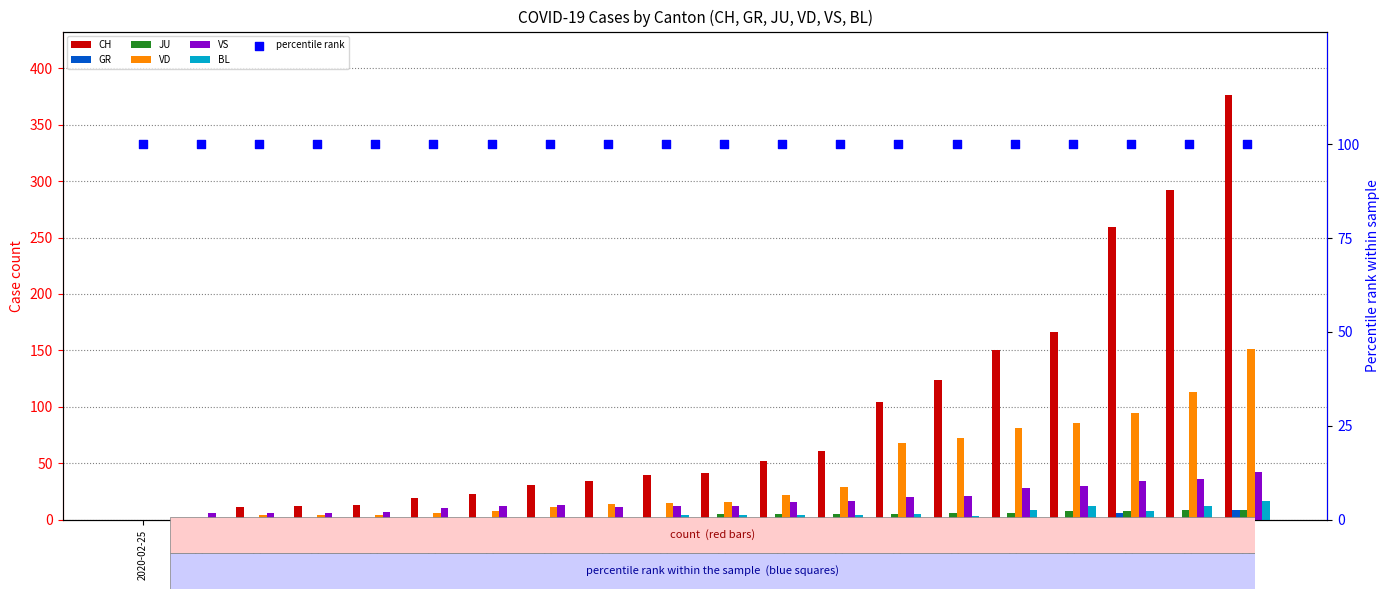

Which series has the largest total across all categories?

CH